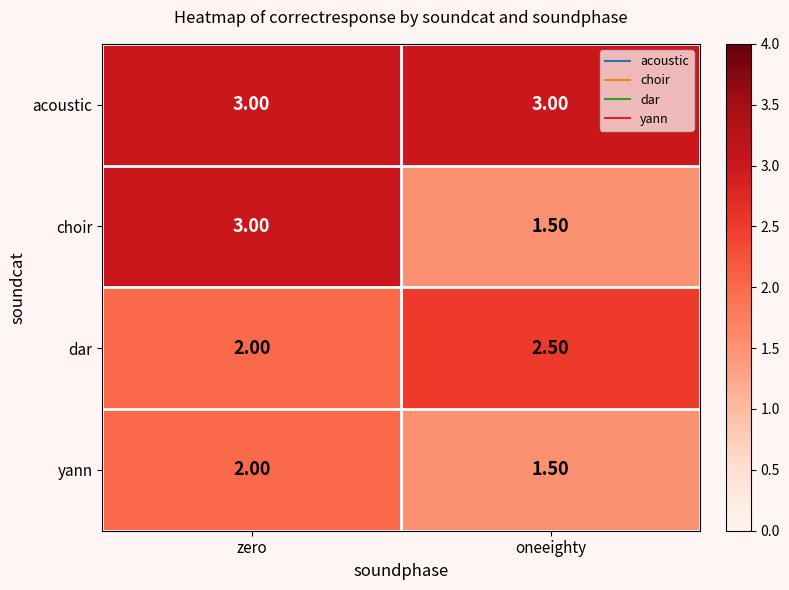

What is the difference between the highest and lowest values at zero?

1.0